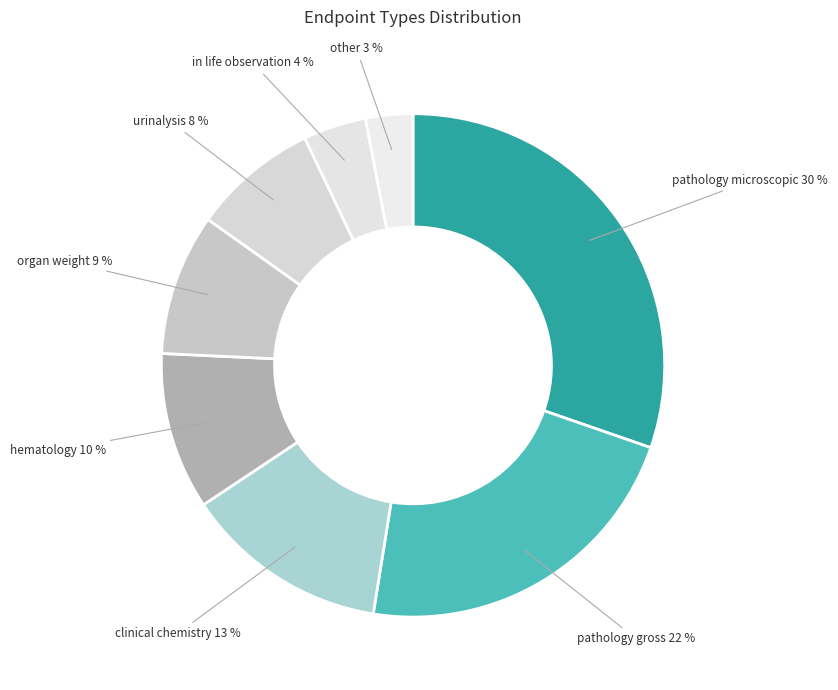

How many slices are in this pie chart?

8